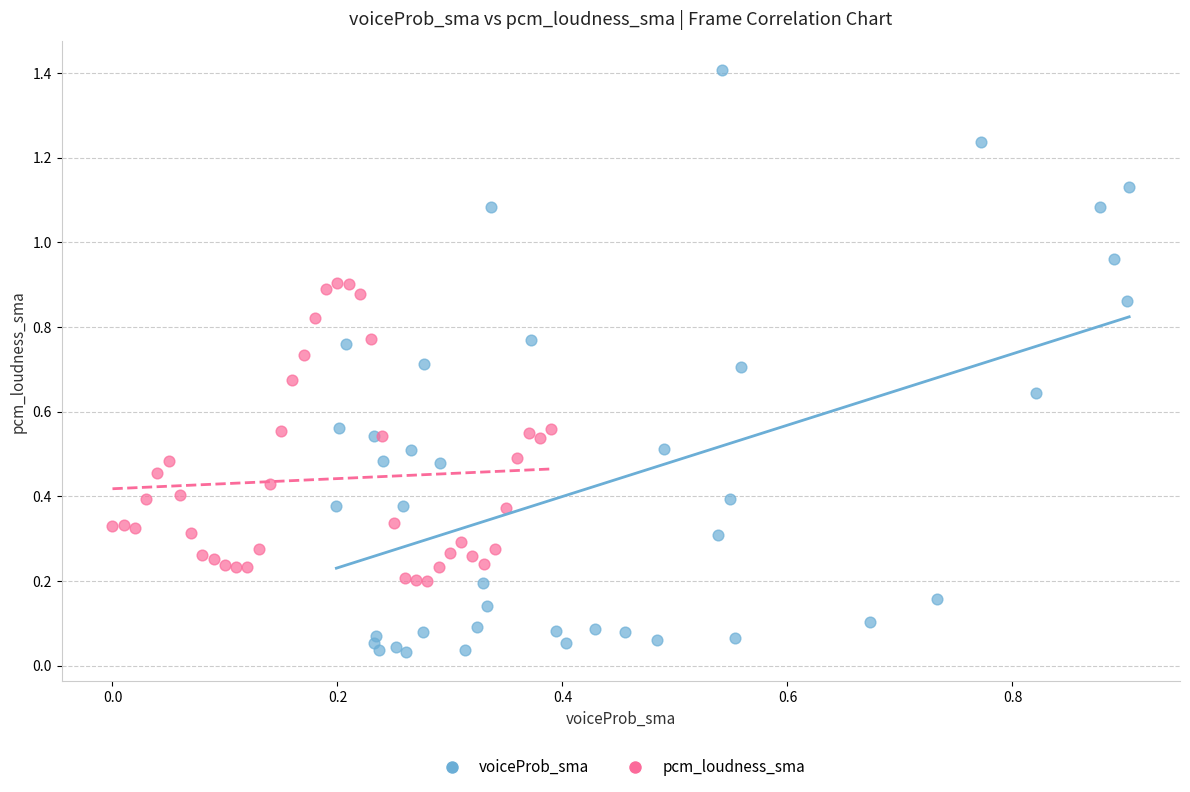

Which series reaches the maximum Y coordinate?

voiceProb_sma